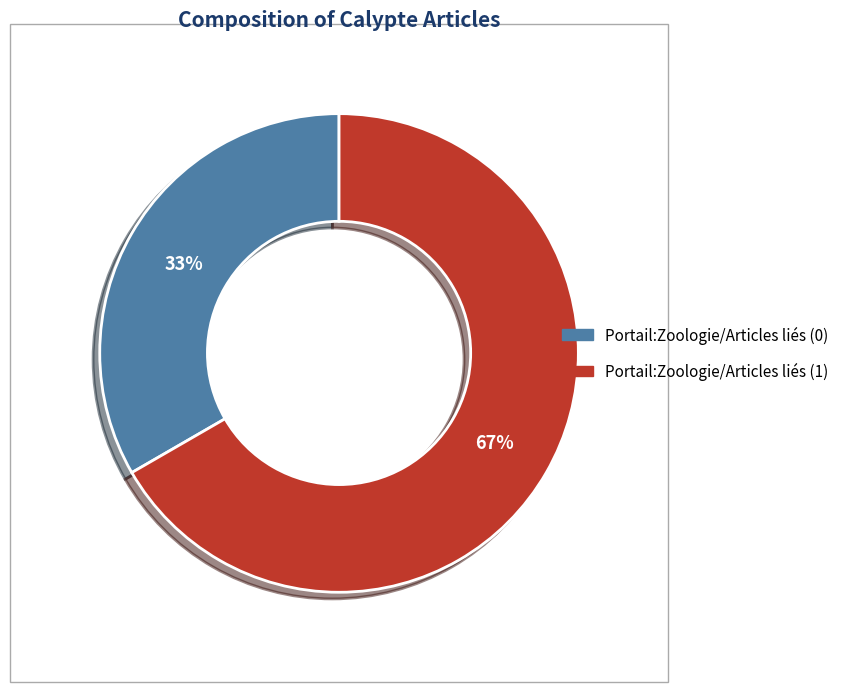

Is there a majority slice in this chart?

Yes